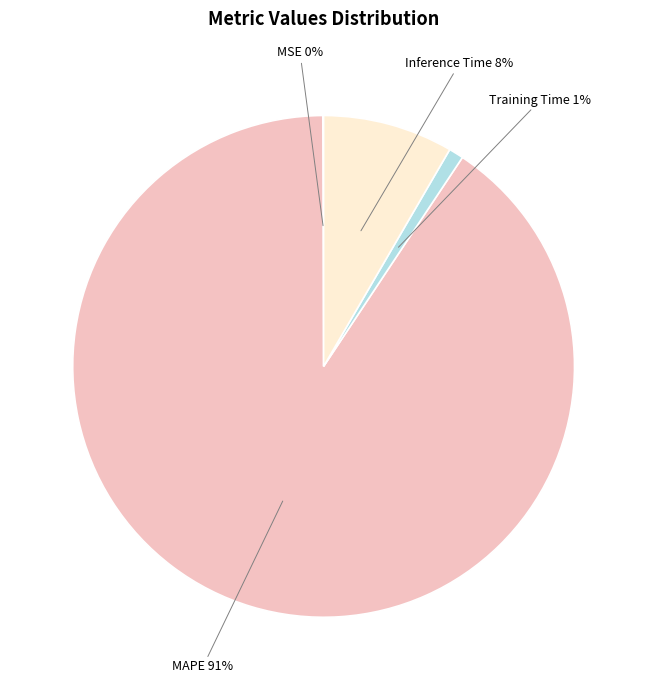

Which slice is the largest?

MAPE